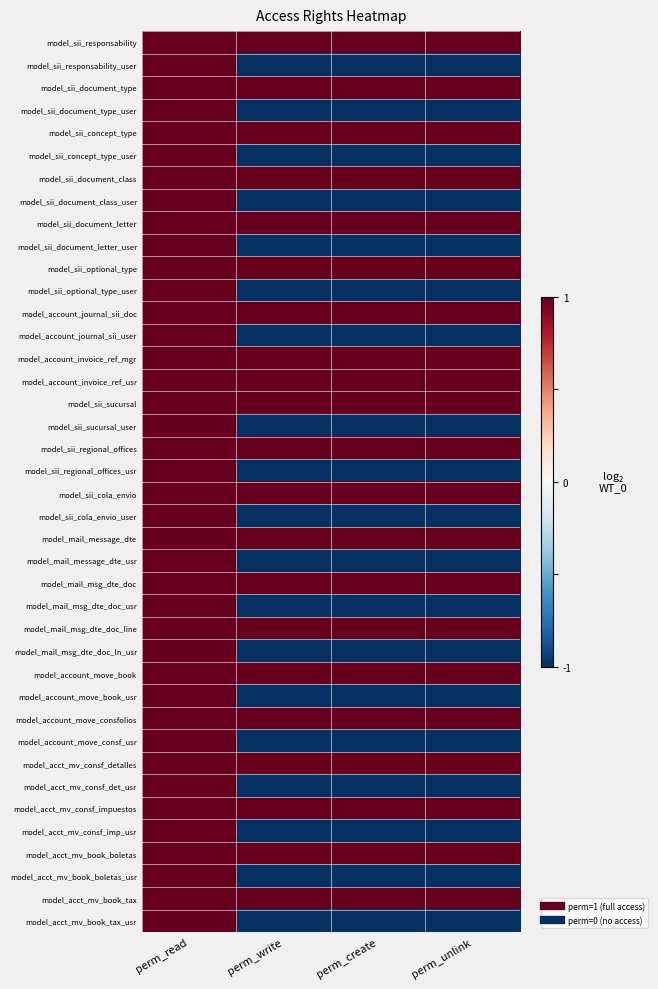

Rank the series at perm_write from highest to lowest value.

model_sii_responsability, model_sii_document_type, model_sii_concept_type, model_sii_document_class, model_sii_document_letter, model_sii_optional_type, model_account_journal_sii_doc, model_account_invoice_ref_mgr, model_account_invoice_ref_usr, model_sii_sucursal, model_sii_regional_offices, model_sii_cola_envio, model_mail_message_dte, model_mail_msg_dte_doc, model_mail_msg_dte_doc_line, model_account_move_book, model_account_move_consfolios, model_acct_mv_consf_detalles, model_acct_mv_consf_impuestos, model_acct_mv_book_boletas, model_acct_mv_book_tax, model_sii_responsability_user, model_sii_document_type_user, model_sii_concept_type_user, model_sii_document_class_user, model_sii_document_letter_user, model_sii_optional_type_user, model_account_journal_sii_user, model_sii_sucursal_user, model_sii_regional_offices_usr, model_sii_cola_envio_user, model_mail_message_dte_usr, model_mail_msg_dte_doc_usr, model_mail_msg_dte_doc_ln_usr, model_account_move_book_usr, model_account_move_consf_usr, model_acct_mv_consf_det_usr, model_acct_mv_consf_imp_usr, model_acct_mv_book_boletas_usr, model_acct_mv_book_tax_usr